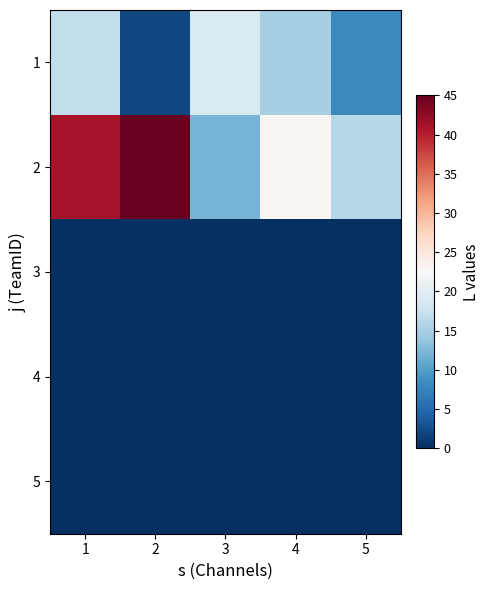

Reading right to left, what are all the values shown in this chart?

1: 5=8	4=15	3=19	2=2	1=17
2: 5=16	4=23	3=12	2=45	1=41
3: 5=0	4=0	3=0	2=0	1=0
4: 5=0	4=0	3=0	2=0	1=0
5: 5=0	4=0	3=0	2=0	1=0